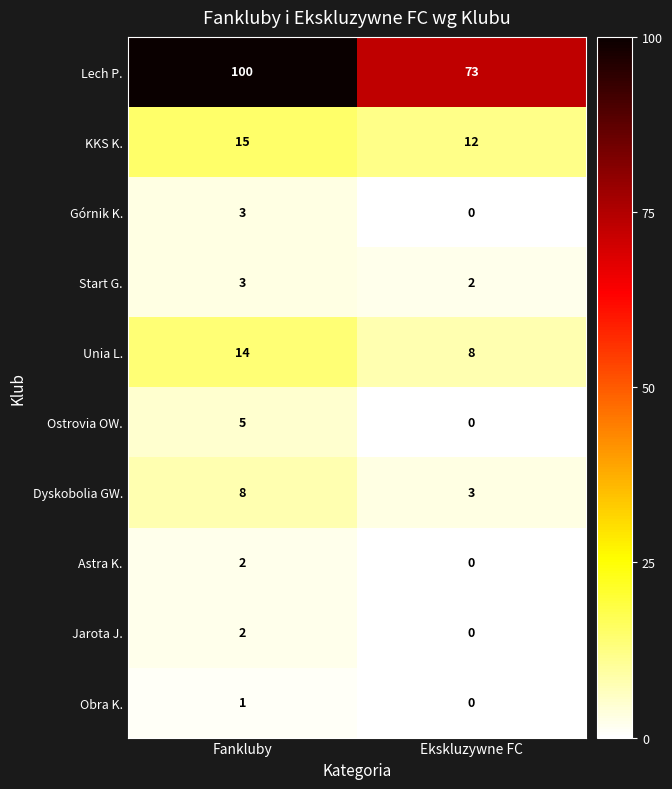

Read the Lech P. value at Fankluby.

100